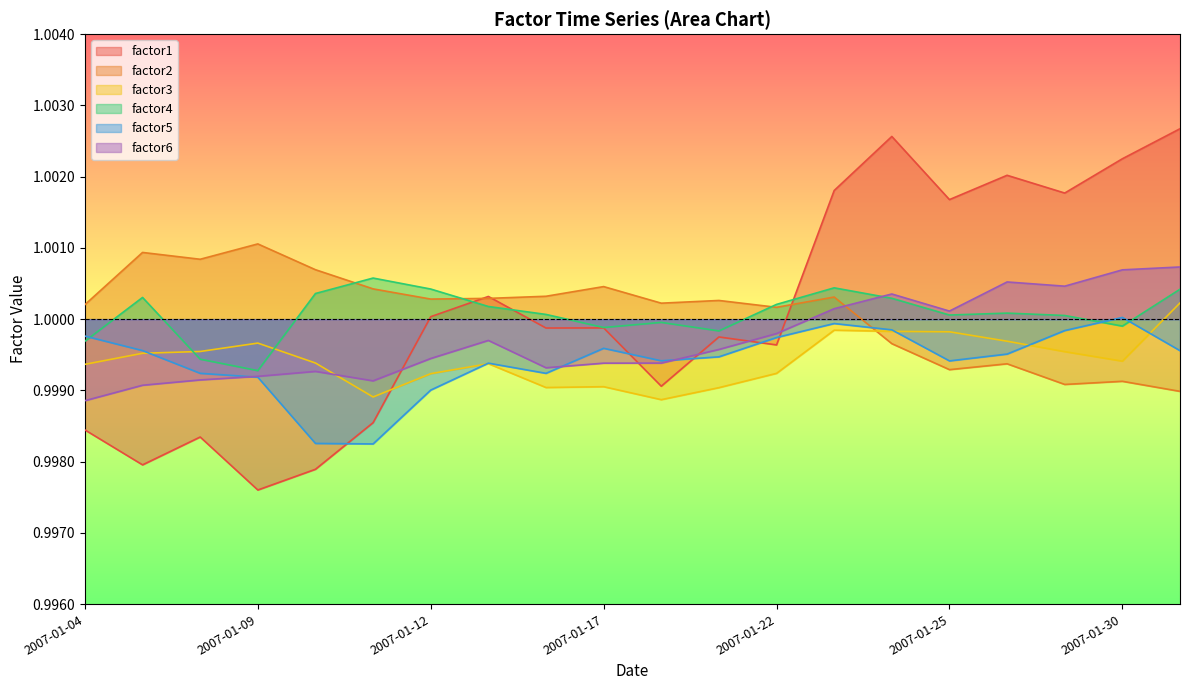

Reading left to right, transcribe all the data shown in this chart.

factor1: 1.0	1.0	1.0	1.0	1.0	1.0	1.0	1.0	1.0	1.0	1.0	1.0	1.0	1.0	1.0	1.0	1.0	1.0	1.0	1.0
factor2: 1.0	1.0	1.0	1.0	1.0	1.0	1.0	1.0	1.0	1.0	1.0	1.0	1.0	1.0	1.0	1.0	1.0	1.0	1.0	1.0
factor3: 1.0	1.0	1.0	1.0	1.0	1.0	1.0	1.0	1.0	1.0	1.0	1.0	1.0	1.0	1.0	1.0	1.0	1.0	1.0	1.0
factor4: 1.0	1.0	1.0	1.0	1.0	1.0	1.0	1.0	1.0	1.0	1.0	1.0	1.0	1.0	1.0	1.0	1.0	1.0	1.0	1.0
factor5: 1.0	1.0	1.0	1.0	1.0	1.0	1.0	1.0	1.0	1.0	1.0	1.0	1.0	1.0	1.0	1.0	1.0	1.0	1.0	1.0
factor6: 1.0	1.0	1.0	1.0	1.0	1.0	1.0	1.0	1.0	1.0	1.0	1.0	1.0	1.0	1.0	1.0	1.0	1.0	1.0	1.0